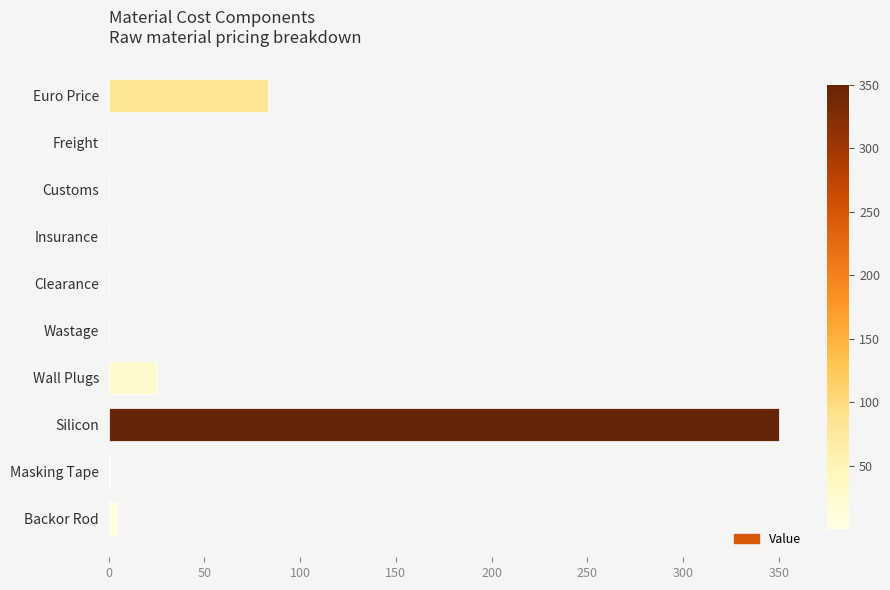

Between Silicon and Wastage, which is larger?

Silicon